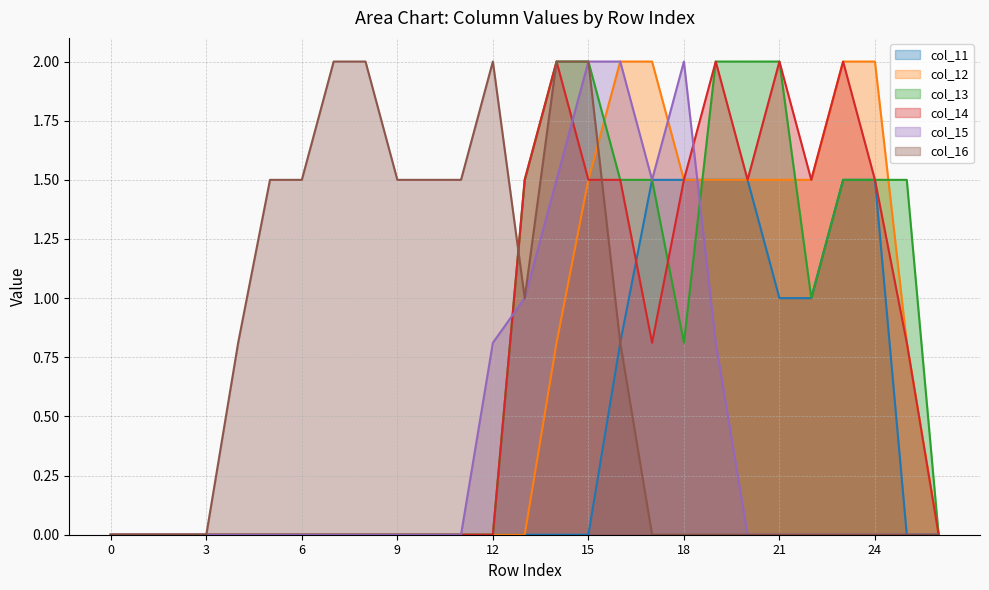

List the labels in order of col_15 value, smallest first.

0, 1, 2, 3, 4, 5, 6, 7, 8, 9, 10, 11, 20, 21, 22, 23, 24, 25, 26, 12, 19, 13, 14, 17, 15, 16, 18